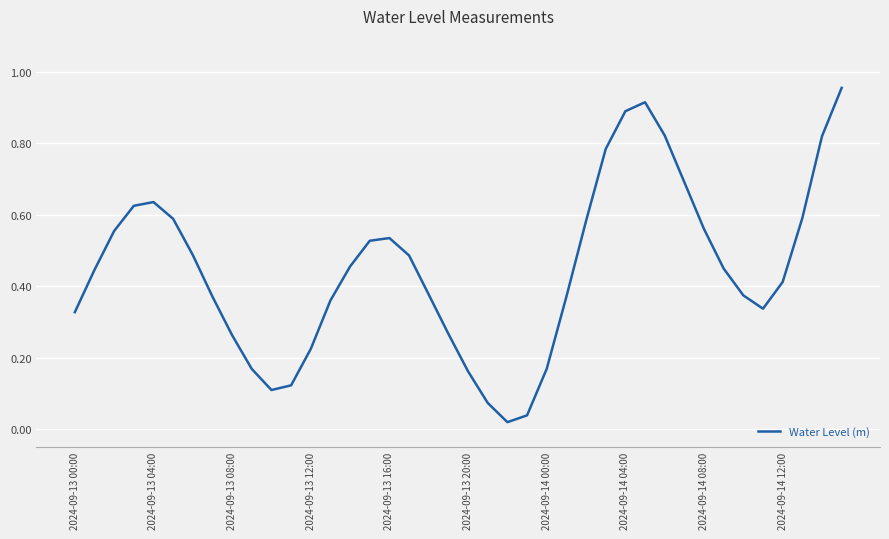

Count the number of data series in this chart.

1